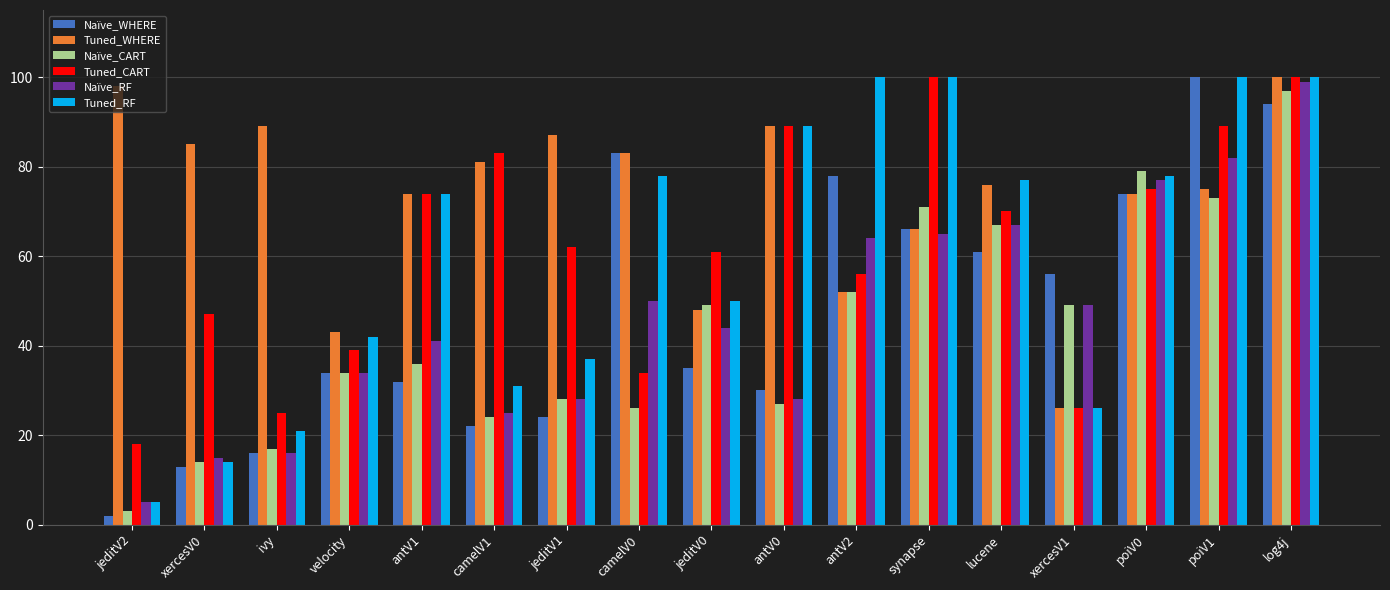

Which series has the largest total across all categories?

Tuned_WHERE